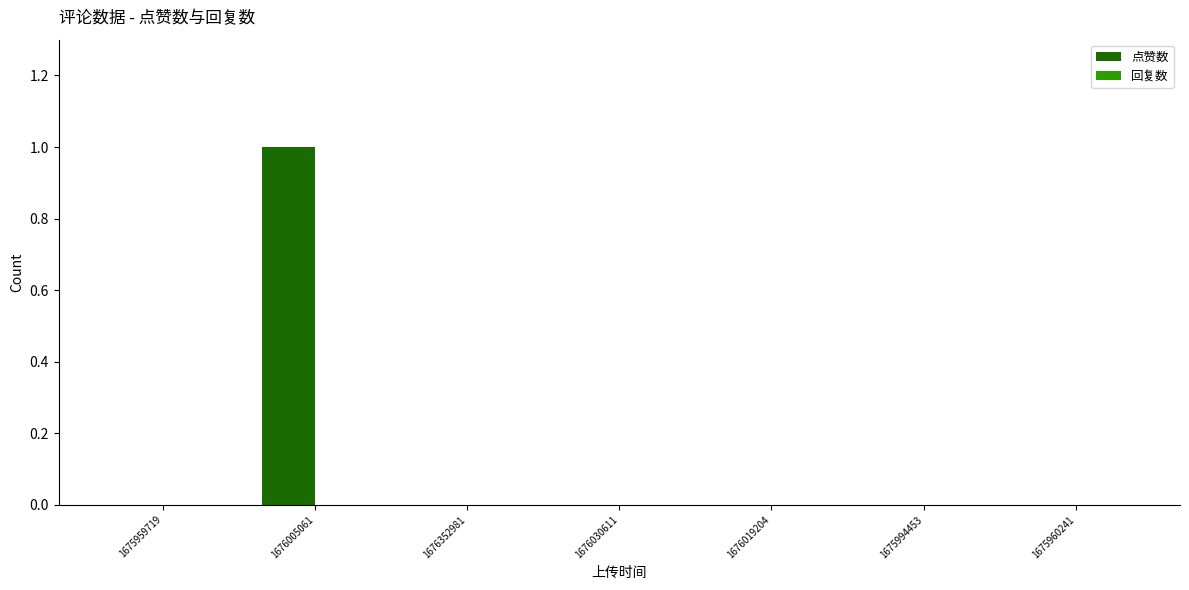

True or false: the data shows 0 at 1676030611.

True